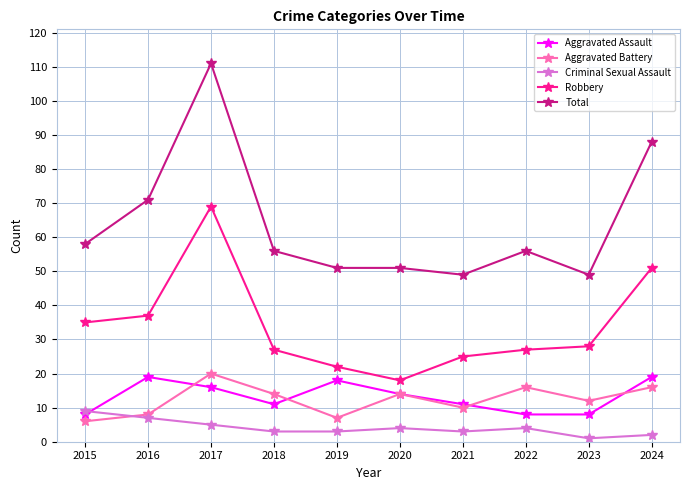

After their last crossing, which series has the higher values: Aggravated Assault or Aggravated Battery?

Aggravated Assault